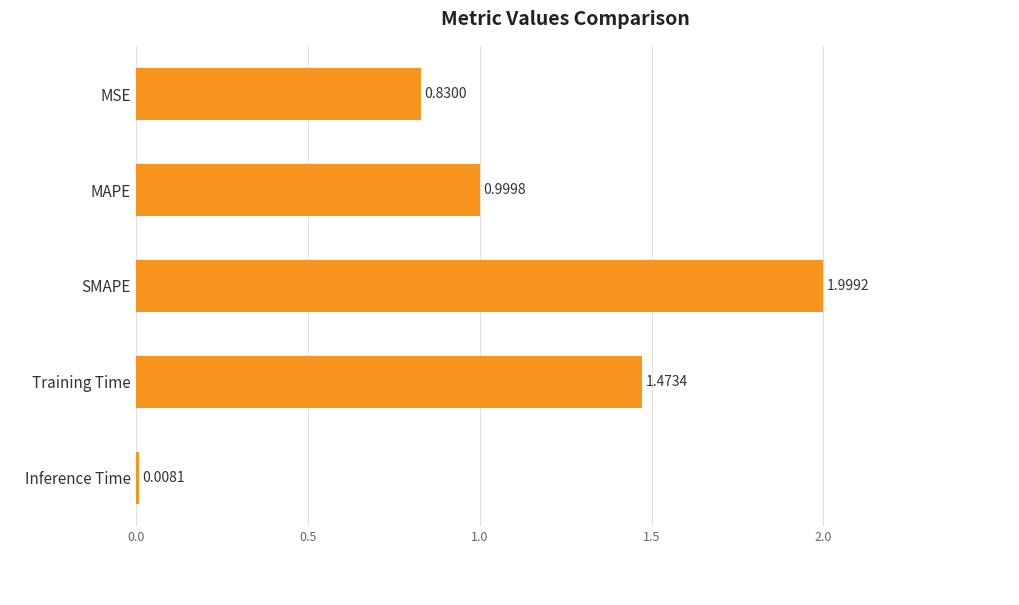

At which label is the value closest to 1?

MAPE